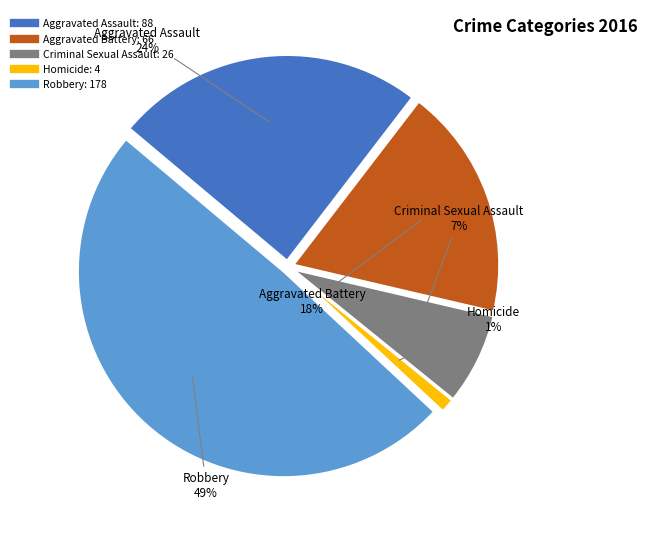

Do Homicide and Aggravated Battery together represent more than half of the pie?

No